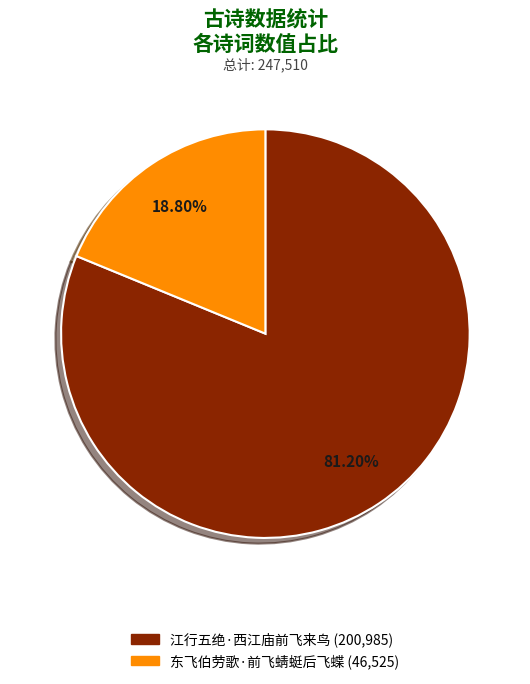

What percentage do 东飞伯劳歌·前飞蜻蜓后飞蝶 and 江行五绝·西江庙前飞来鸟 together represent?

100.0%